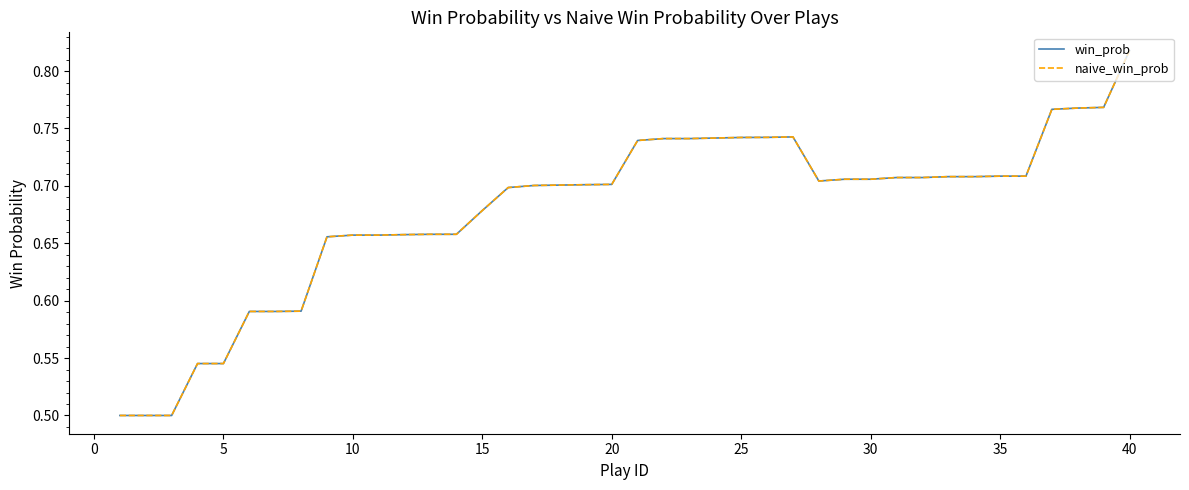

True or false: naive_win_prob and win_prob intersect in this chart.

False